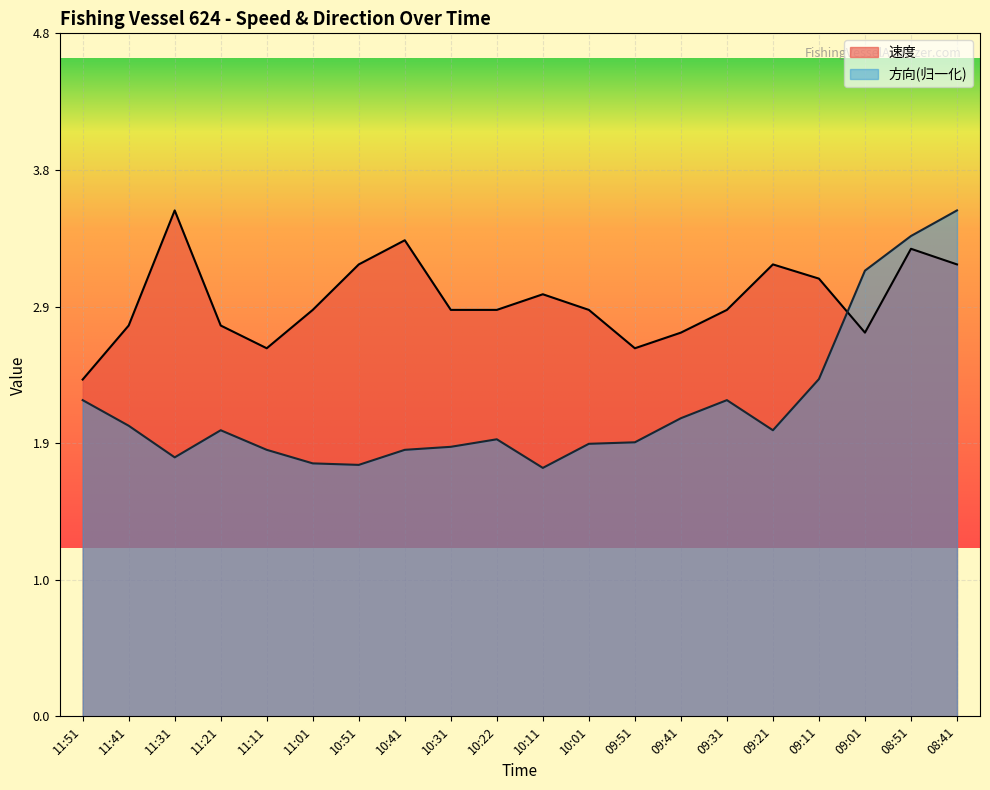

What position from the right is 11:31?

18